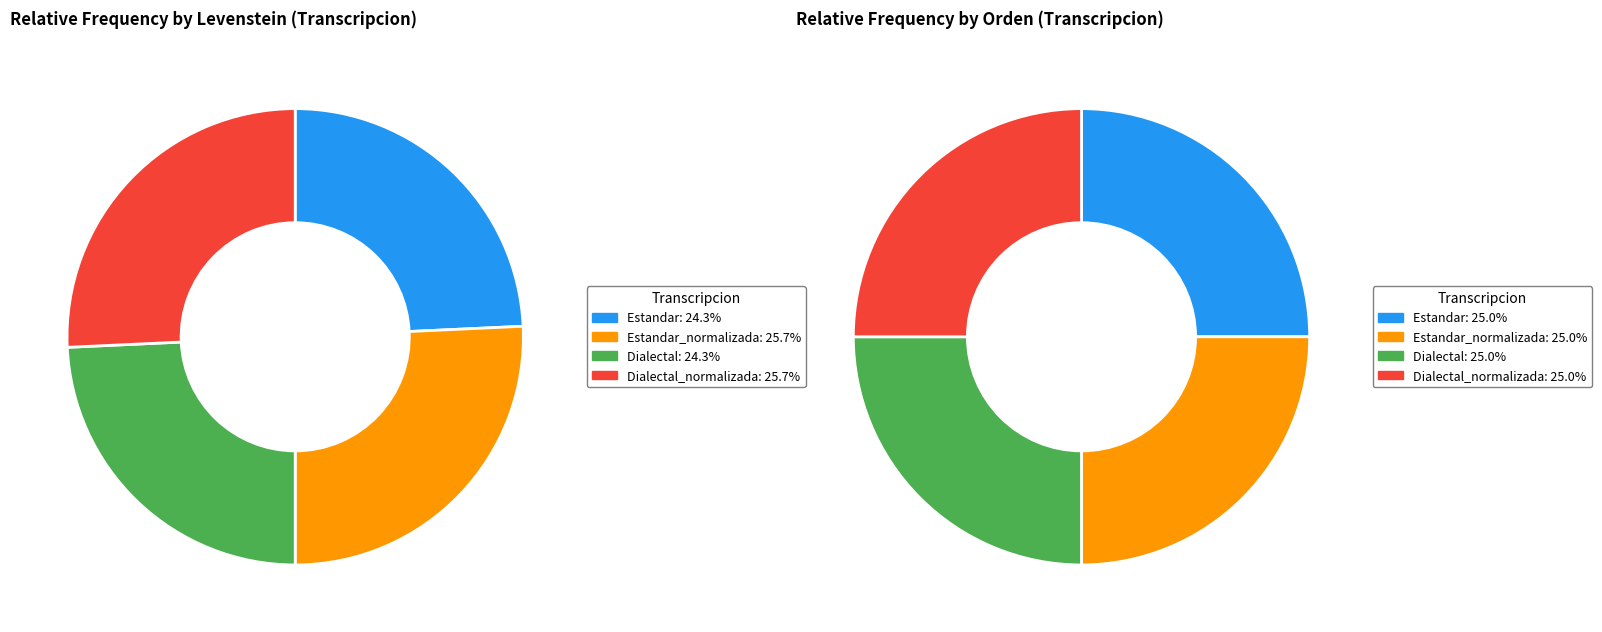

Which category has the biggest portion of the pie?

Estandar_normalizada